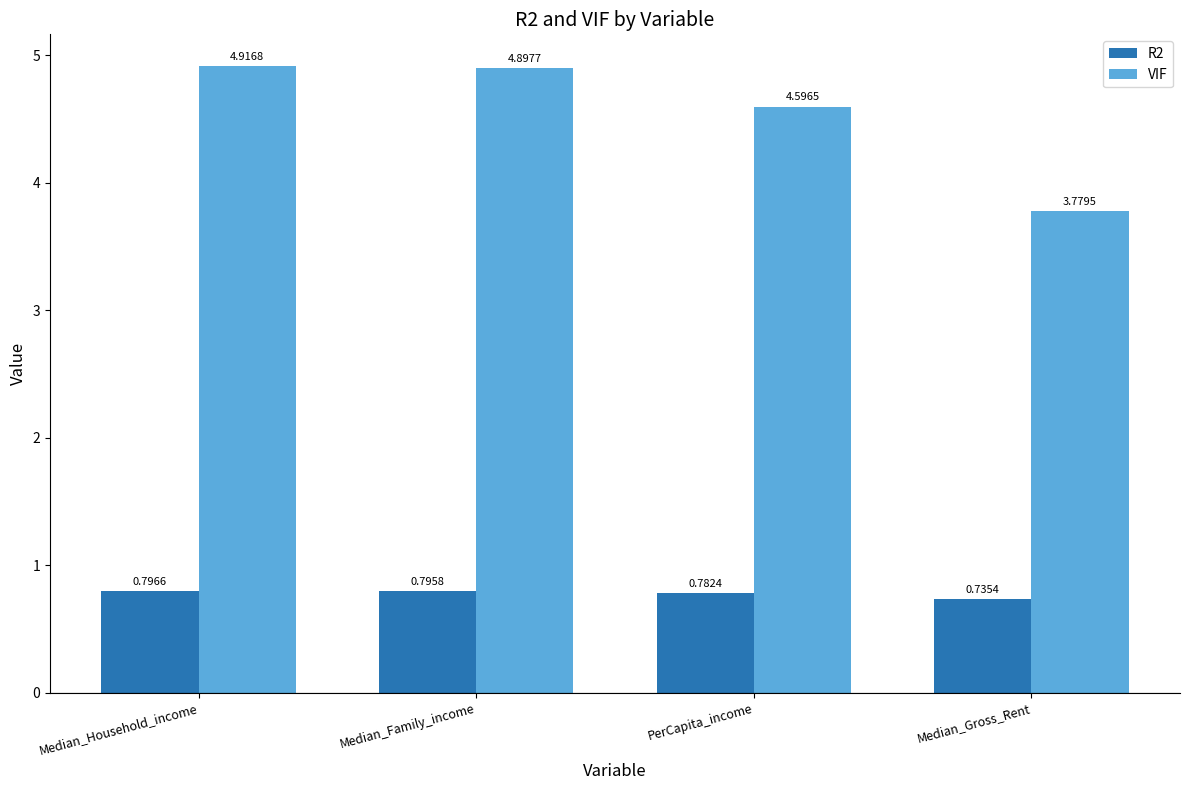

List the labels in order of VIF value, smallest first.

Median_Gross_Rent, PerCapita_income, Median_Family_income, Median_Household_income